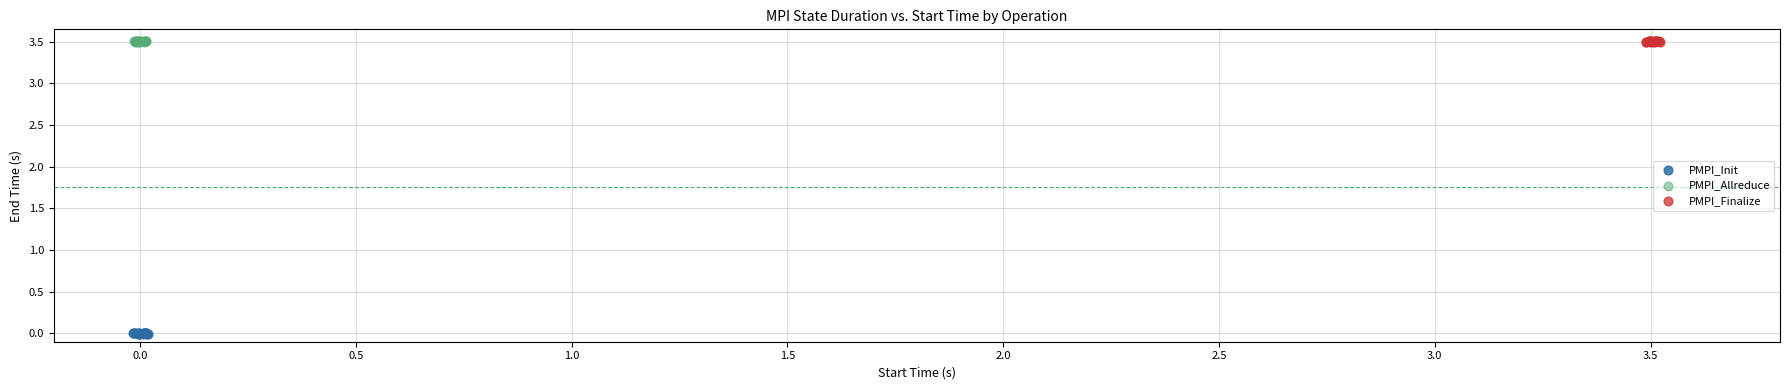

Which series contains the lowest Y value?

PMPI_Init